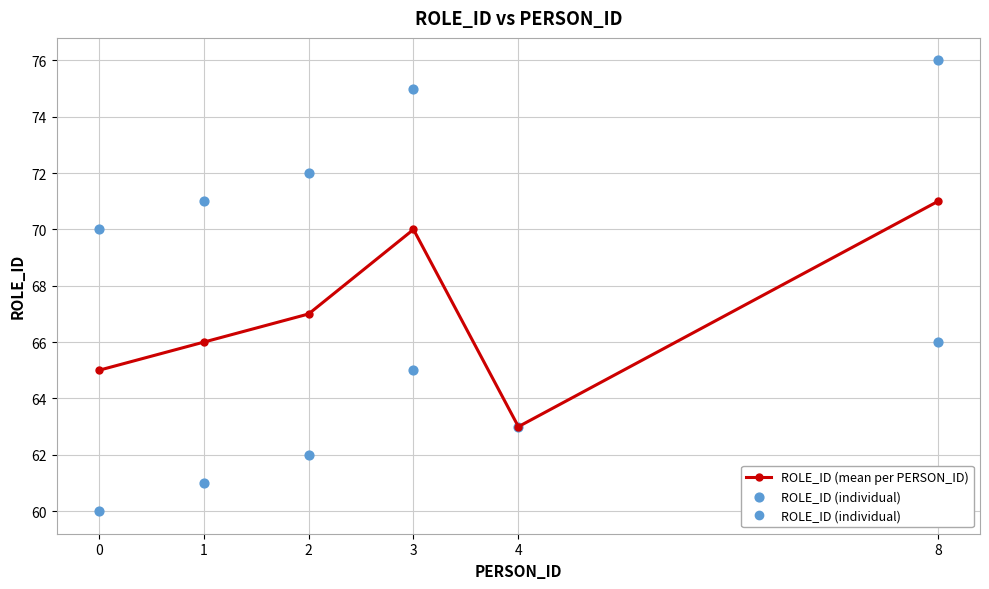

Which has a higher value, 2 or 0?

2